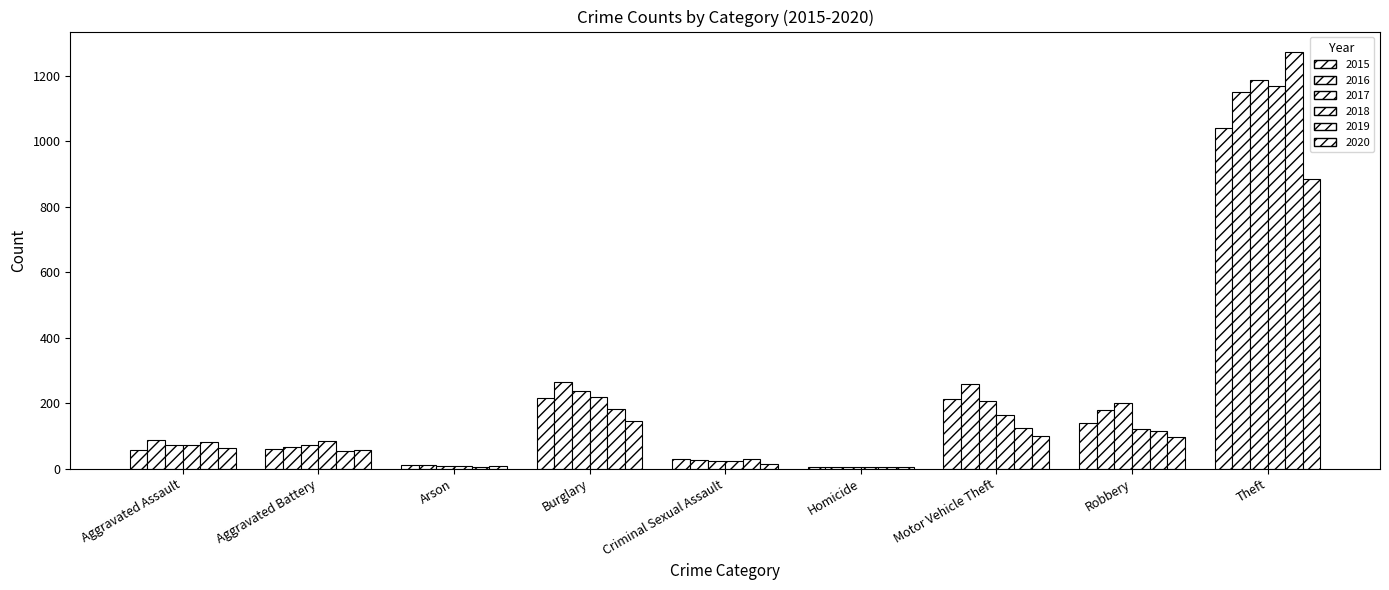

Reading left to right, extract all data points from this chart.

2015: 56	60	10	216	29	5	212	139	1041
2016: 88	66	12	266	26	4	259	178	1151
2017: 72	71	7	237	22	4	208	202	1188
2018: 72	86	7	218	24	4	163	121	1170
2019: 80	53	5	182	31	4	123	116	1272
2020: 62	57	7	146	15	5	99	97	884